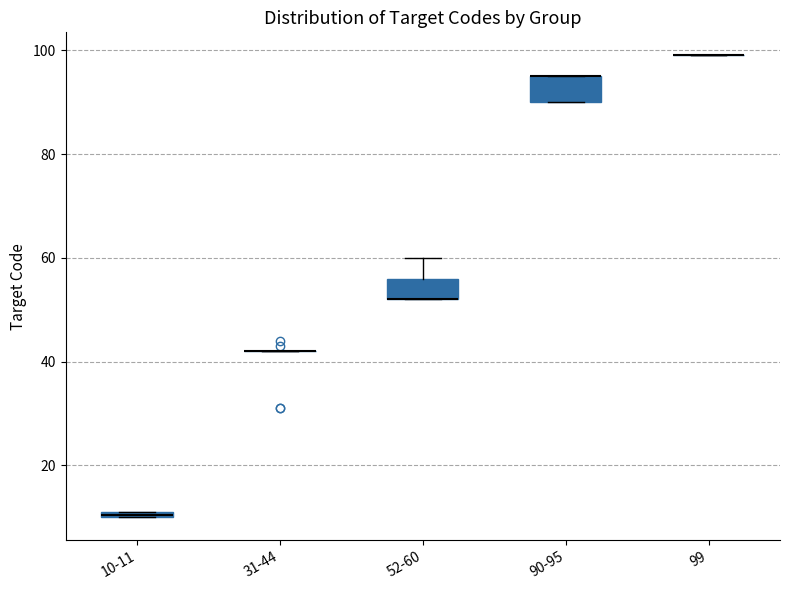

Where is the upper edge of the box for 10-11 on the y-axis? The values are not printed on the chart, so give them approximately, as read against the axis.

12